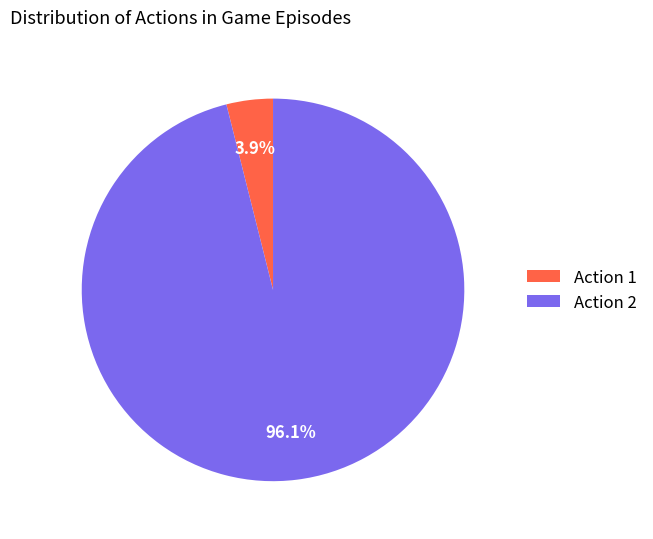

How many segments does this pie chart have?

2